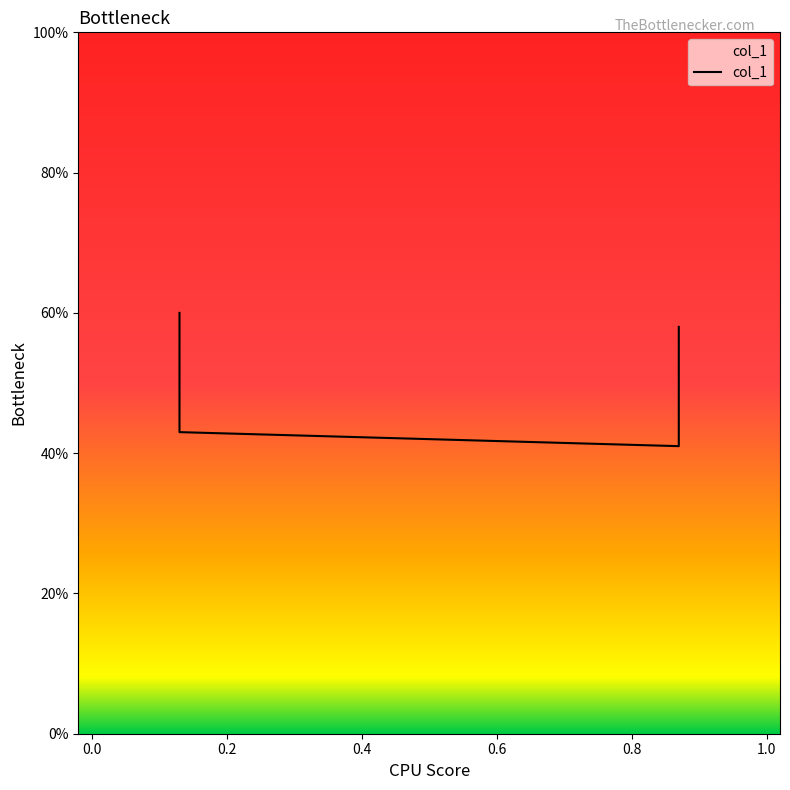

What is the value of the 2nd point from the left?

0.4